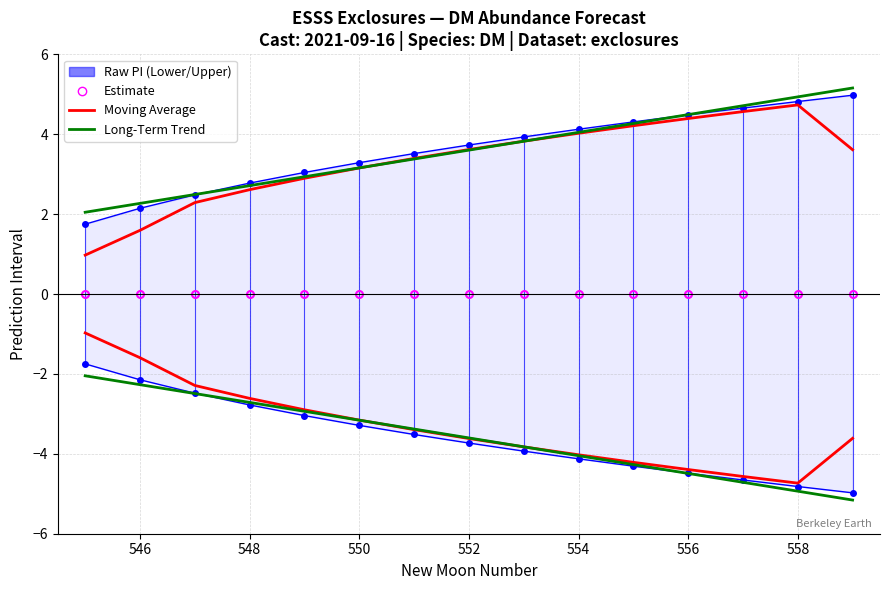

True or false: upper_pi has a value of -6.7 at 556.

False